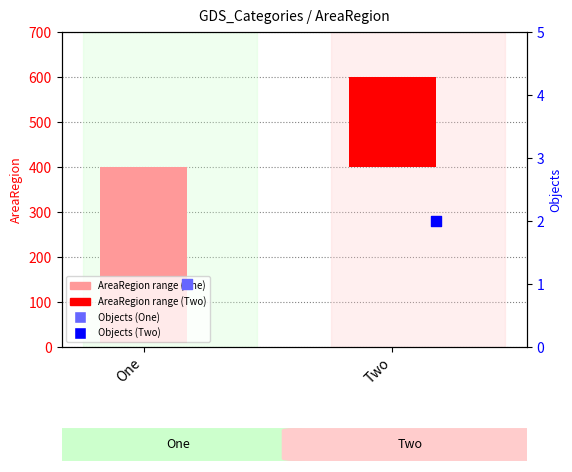

What is the change in value from One to Two?

-191